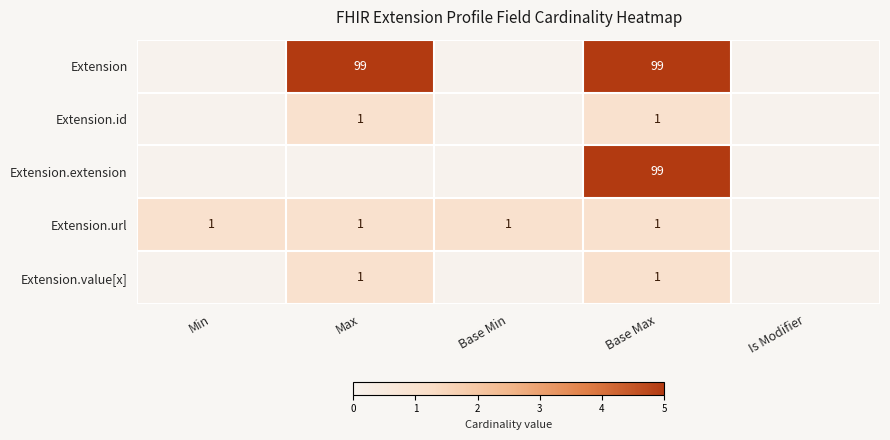

The value of Extension.id at Base Max is 0. True or false?

False